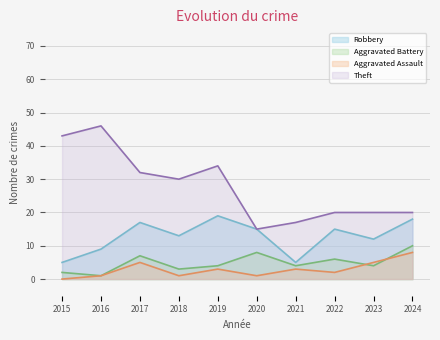

List the series in order of their peak value, highest first.

Theft, Robbery, Aggravated Battery, Aggravated Assault